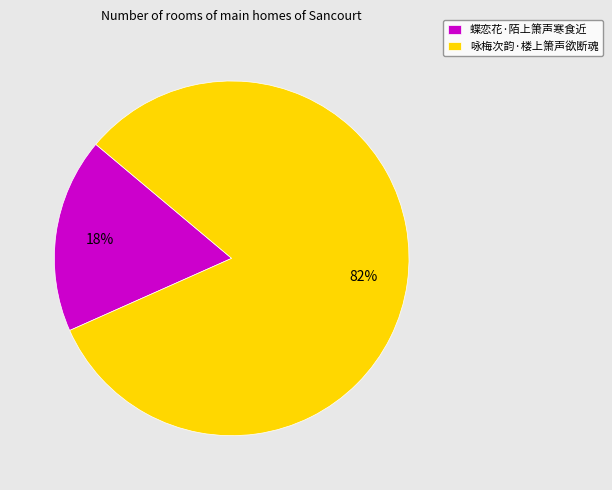

Which slice is the largest?

咏梅次韵·楼上箫声欲断魂